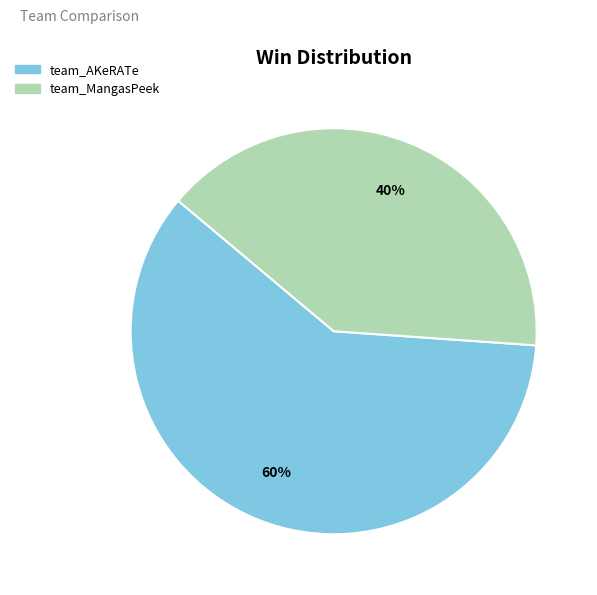

How many slices are in this pie chart?

2